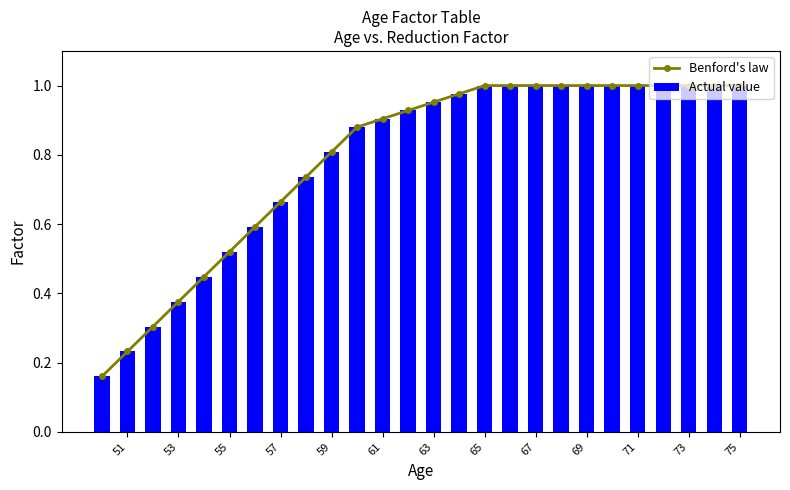

How many categories are shown in the chart?

26